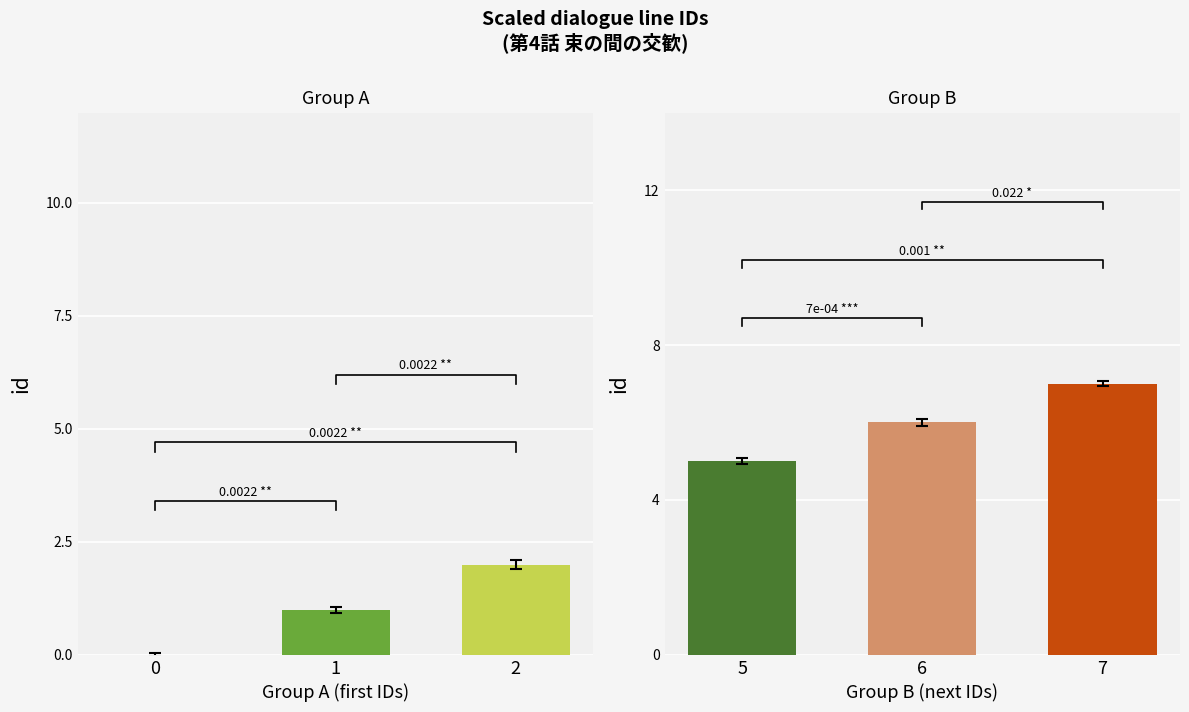

Which has a higher value, 6 or 7?

7